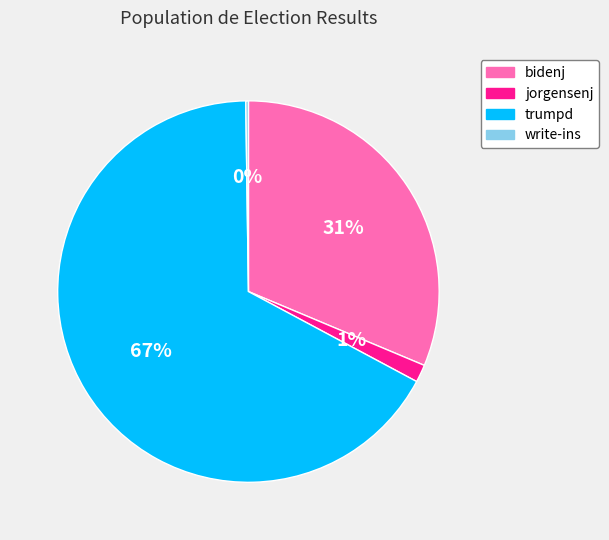

Is it true that trumpd is 67% of the pie?

True